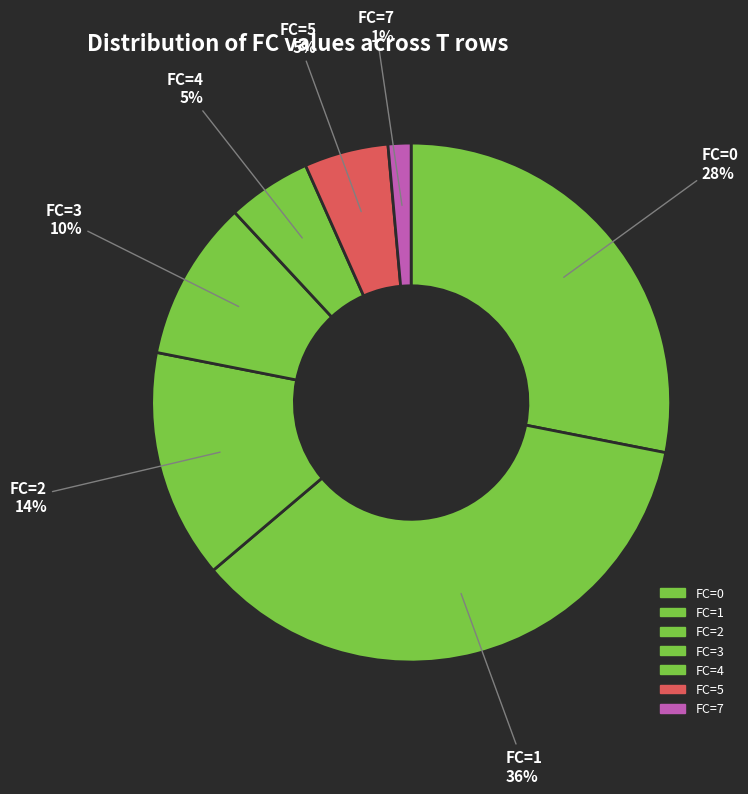

Count the number of slices in the pie.

7